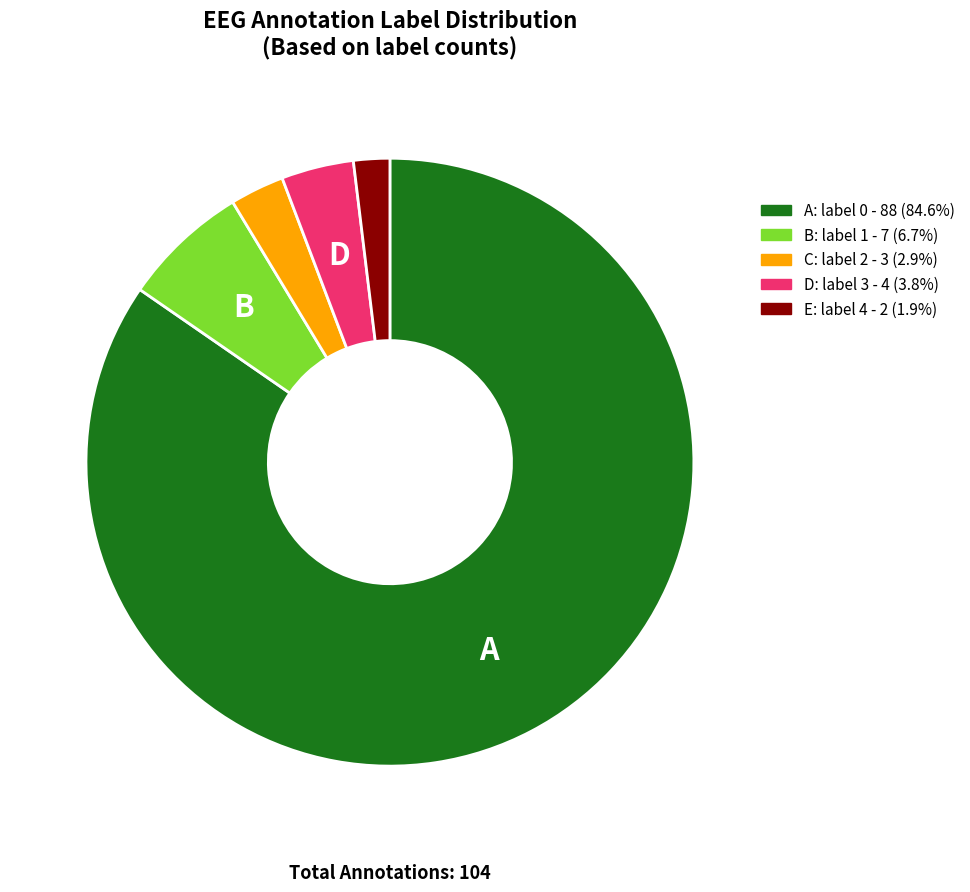

Is there a majority slice in this chart?

Yes